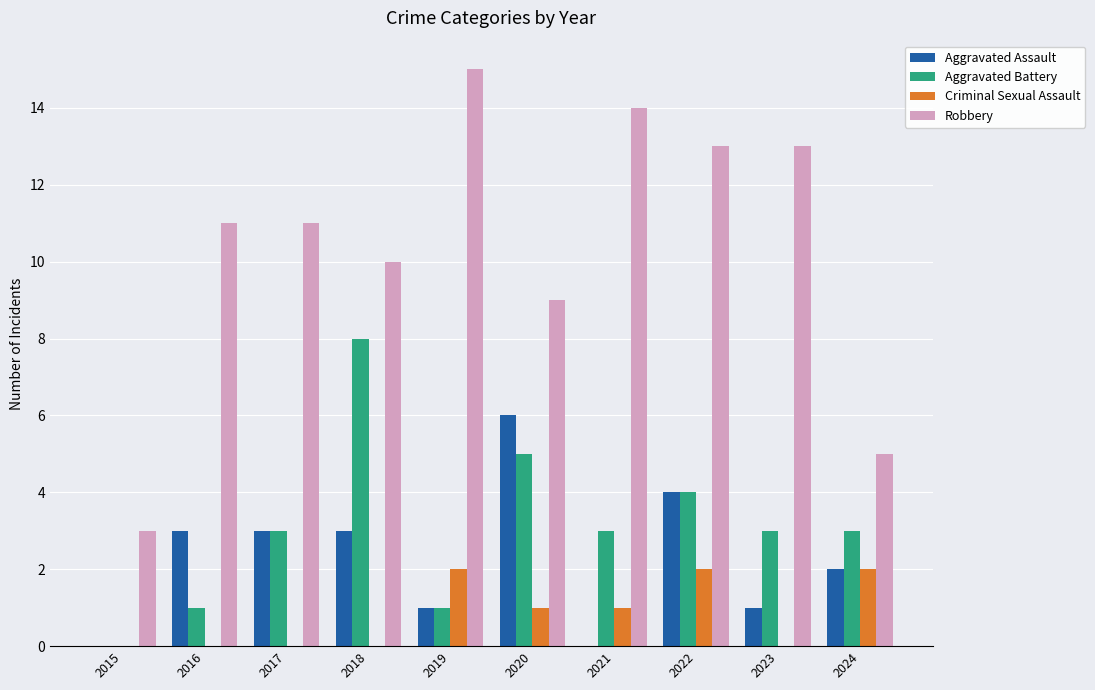

The Aggravated Assault series shows 1 at 2019. True or false?

True